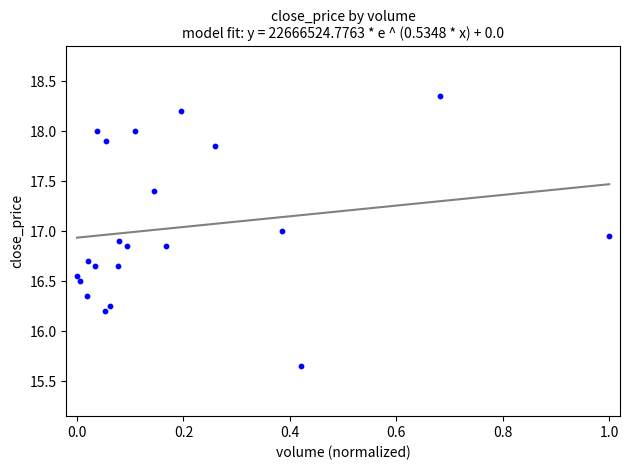

What is the range of X values (max minus min)?

1.0